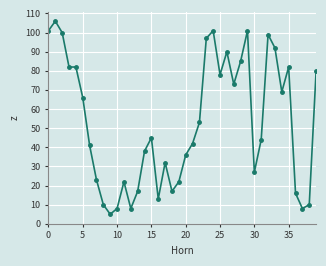

True or false: the data has more than 2 interior local peaks.

True